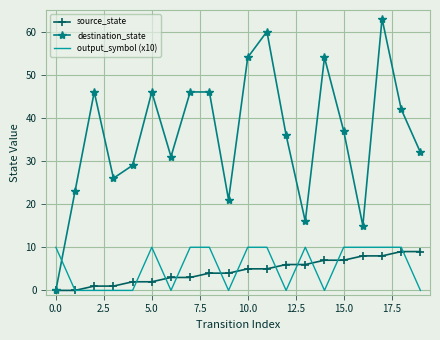

Which series has the widest spread of values?

destination_state